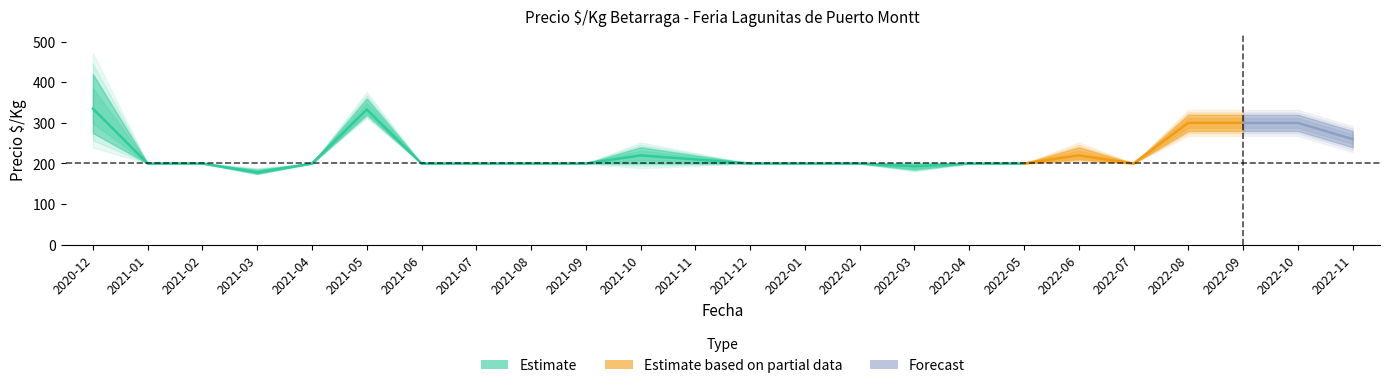

Where is the first local maximum for Precio maximo?

2021-05